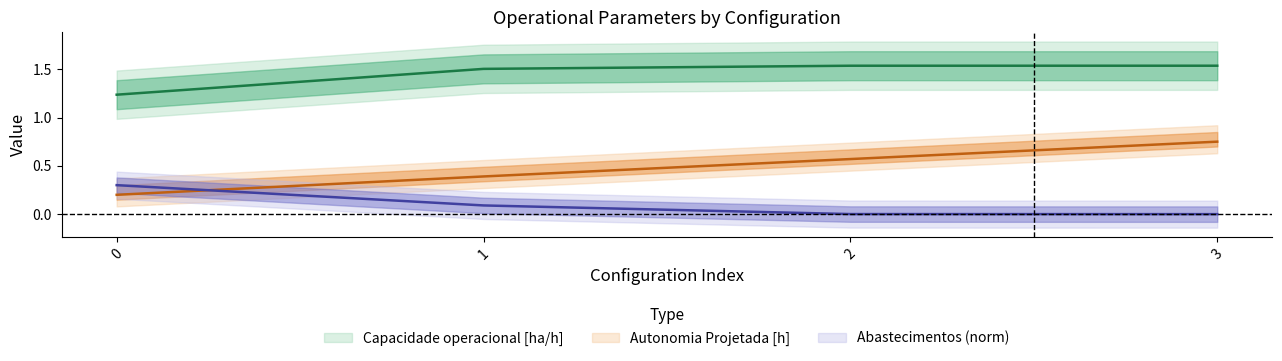

What is the difference between the second highest and minimum values in the Autonomia Projetada [h] series?

0.4